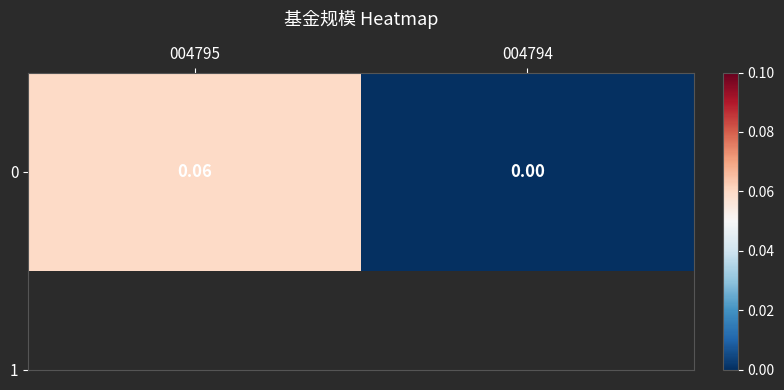

What is the difference between the maximum and minimum values?

0.1